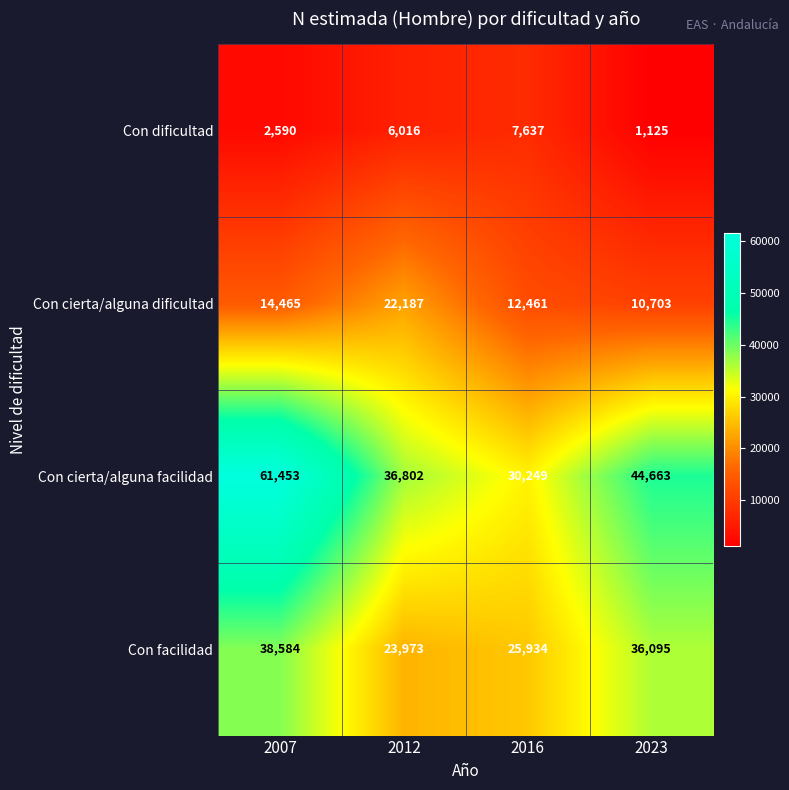

Which series changed the most between 2012 and 2023?

Con facilidad